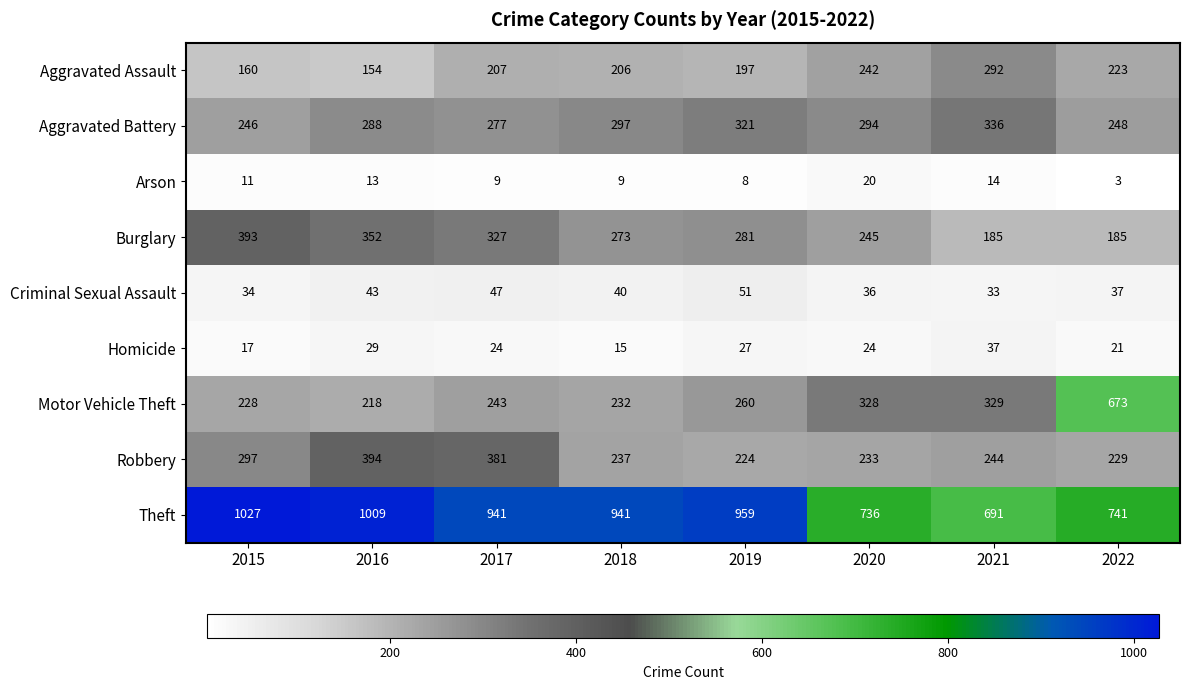

What is the average value of the Burglary series?

280